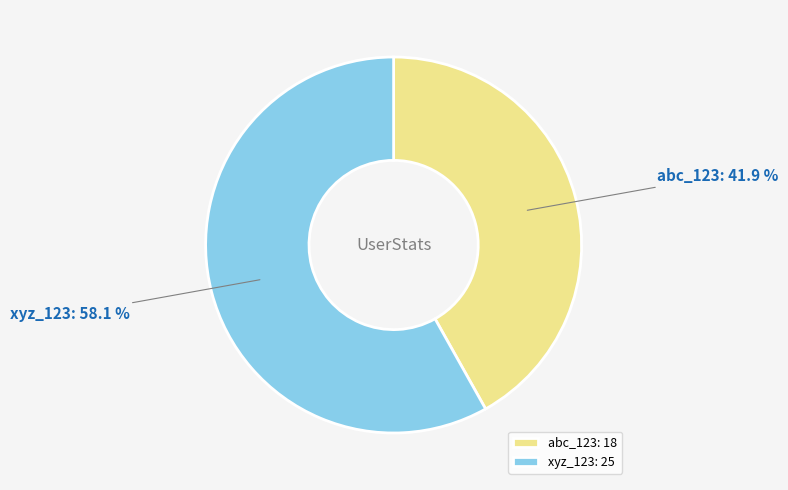

To the nearest percent, what is the combined percentage of abc_123 and xyz_123?

100%